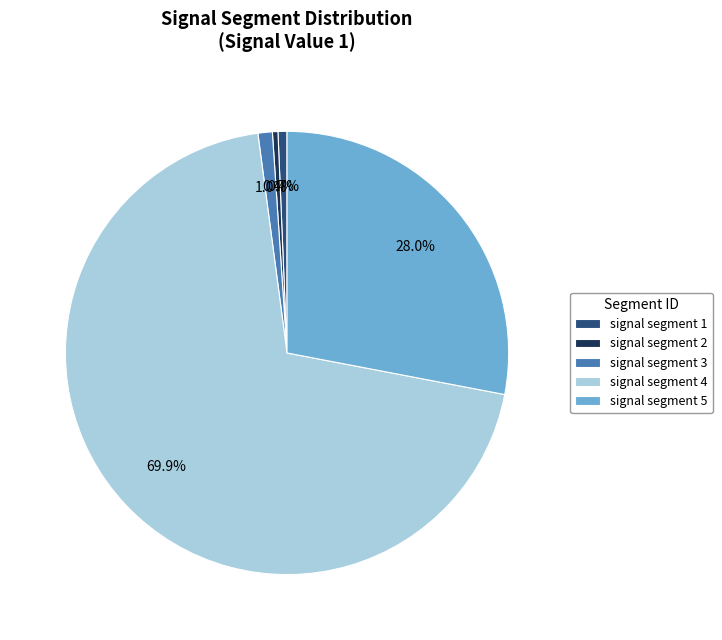

True or false: signal segment 3 accounts for 10% of the total.

False